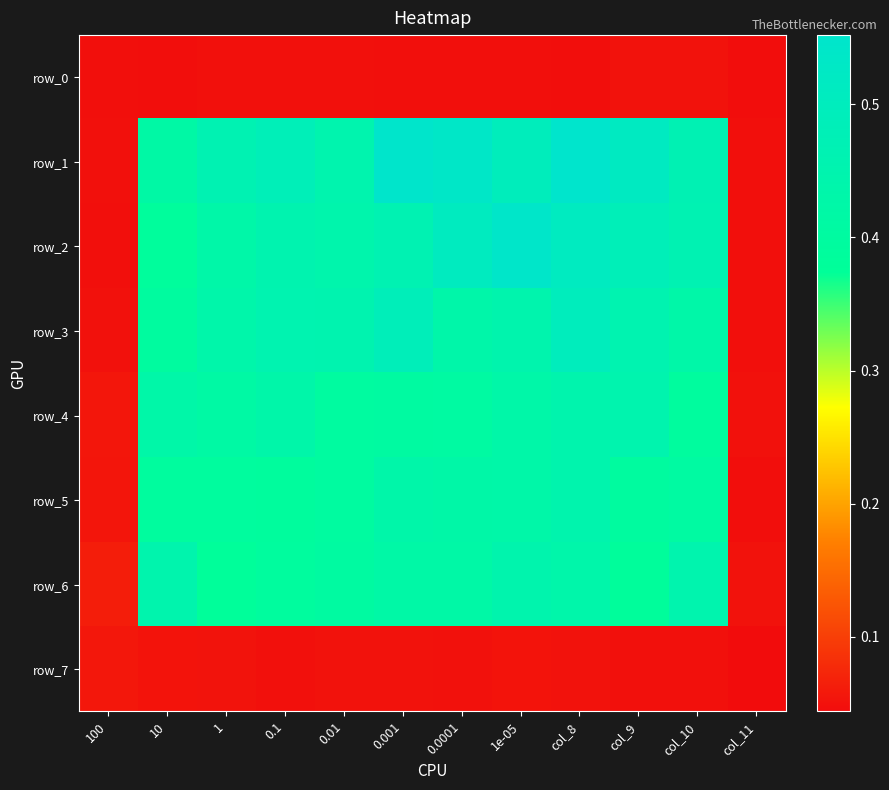

Reading left to right, list all the values displayed in this chart.

row_0: 0.0	0.0	0.0	0.0	0.0	0.0	0.0	0.0	0.0	0.1	0.1	0.0
row_1: 0.0	0.4	0.5	0.5	0.5	0.5	0.5	0.5	0.6	0.5	0.5	0.0
row_2: 0.0	0.4	0.4	0.5	0.4	0.5	0.5	0.5	0.5	0.5	0.5	0.0
row_3: 0.0	0.4	0.4	0.5	0.5	0.5	0.4	0.4	0.5	0.5	0.4	0.0
row_4: 0.1	0.4	0.4	0.4	0.4	0.4	0.4	0.4	0.4	0.4	0.4	0.0
row_5: 0.1	0.4	0.4	0.4	0.4	0.4	0.4	0.4	0.4	0.4	0.4	0.0
row_6: 0.1	0.4	0.4	0.4	0.4	0.4	0.4	0.4	0.4	0.4	0.4	0.1
row_7: 0.1	0.1	0.1	0.0	0.1	0.1	0.0	0.1	0.1	0.0	0.0	0.0